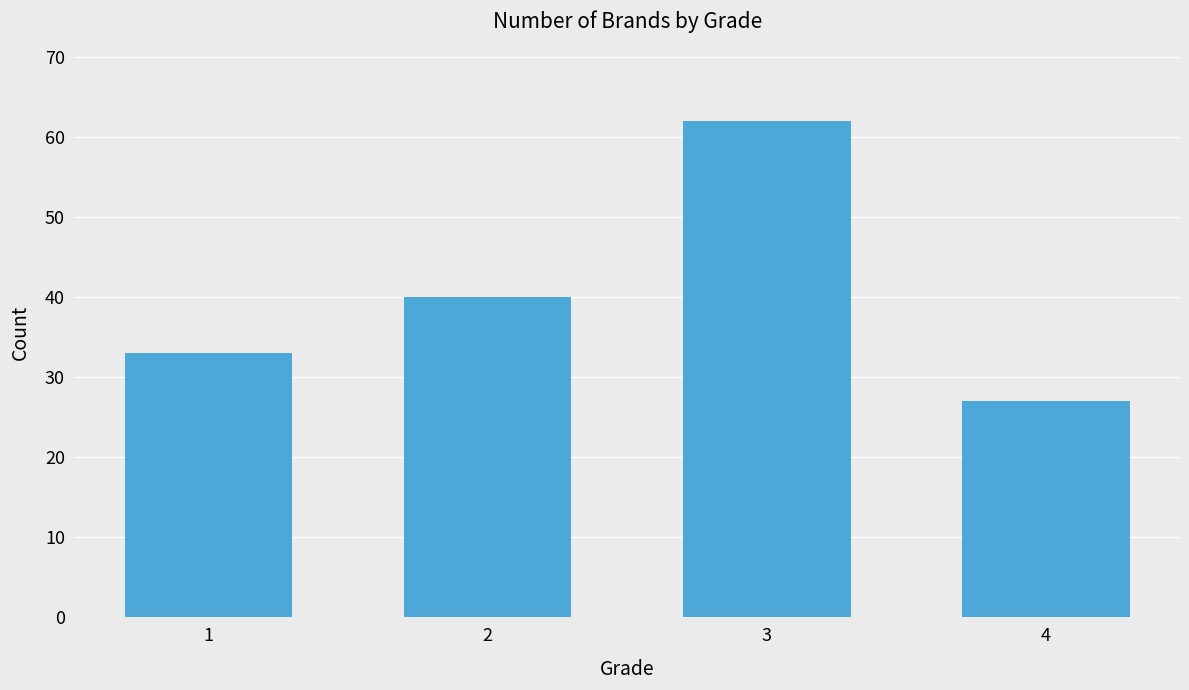

How many values are between 33 and 62?

3